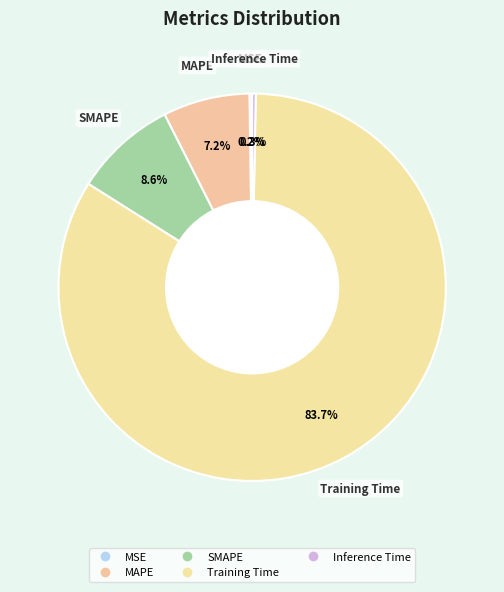

To the nearest percent, what is the average slice percentage?

20%